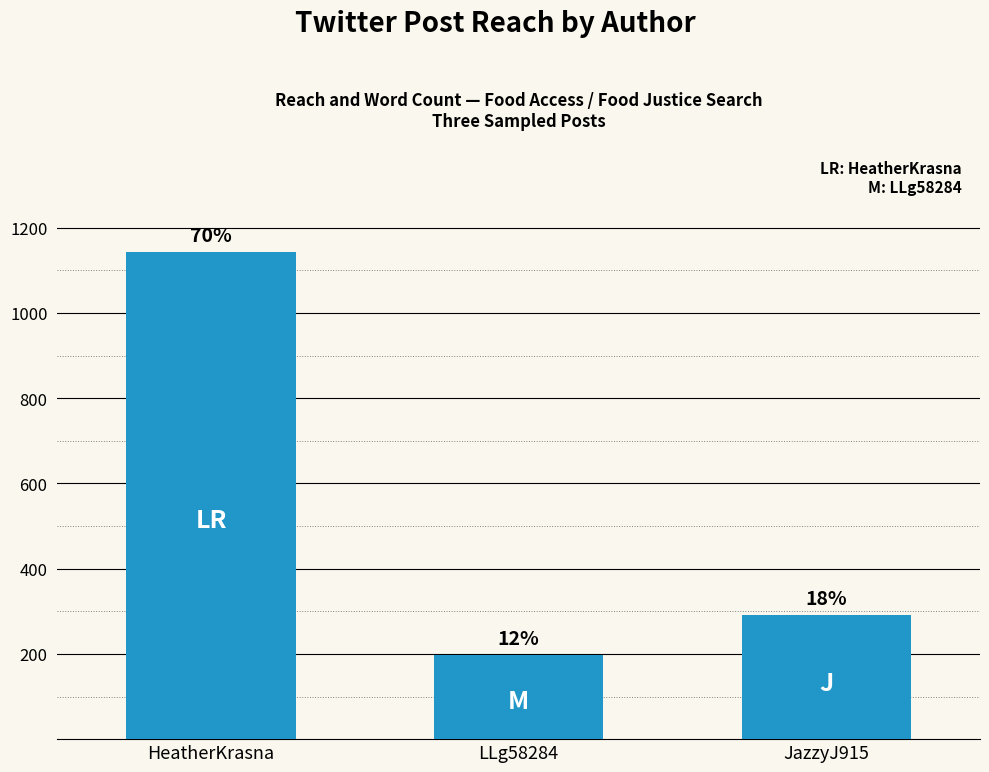

What is the label of the 2nd bar from the left?

LLg58284